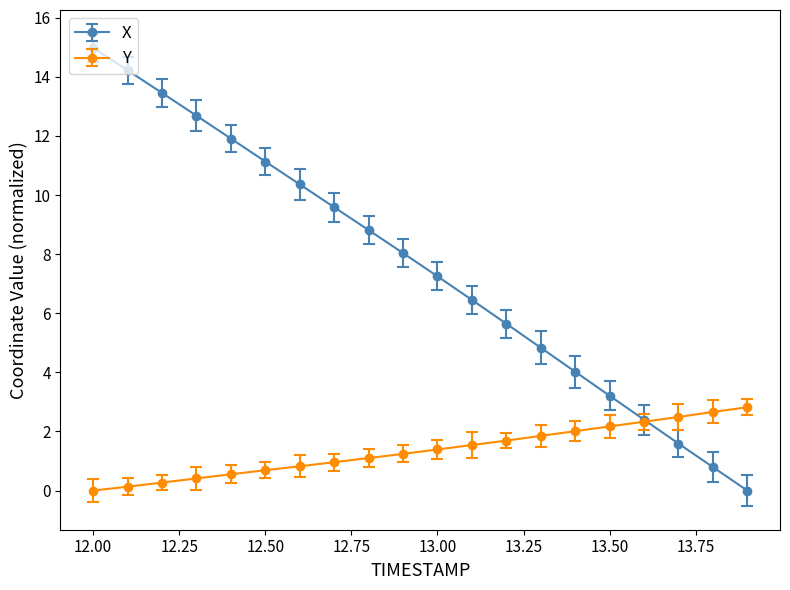

What is the greatest value displayed?

15.0